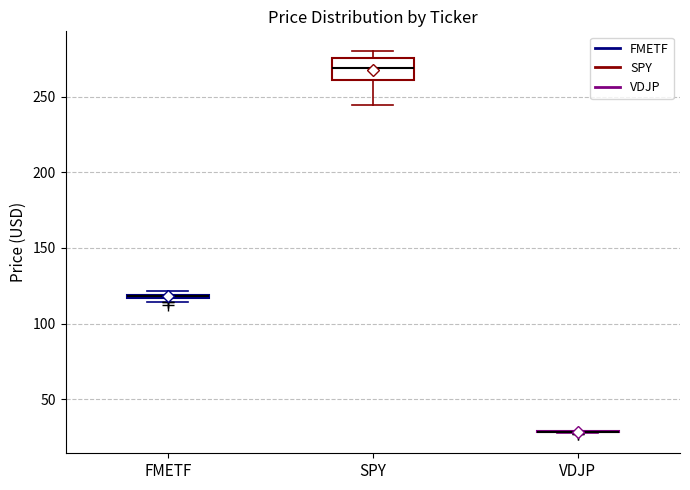

Where does the lower whisker of the box for SPY end on the y-axis? The values are not printed on the chart, so give them approximately, as read against the axis.

245